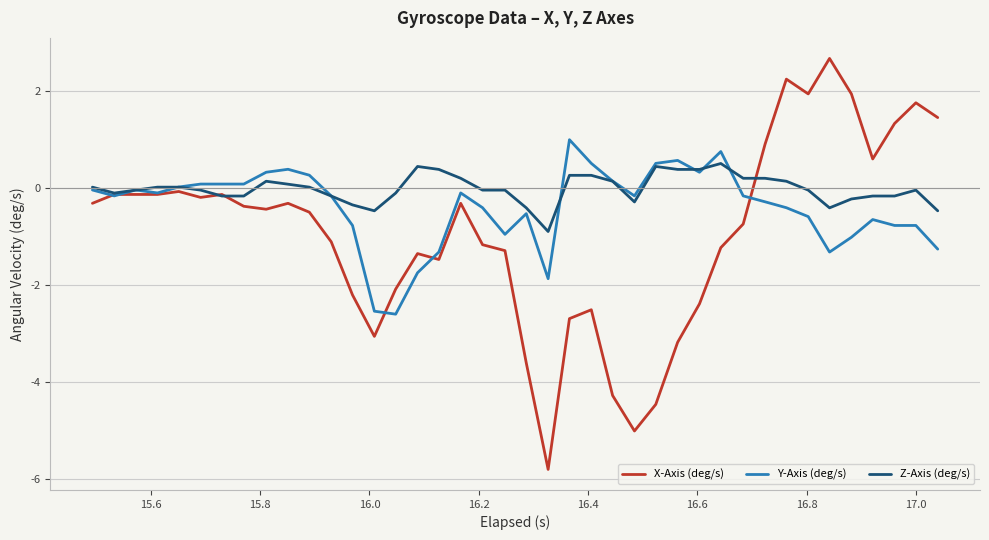

What is the maximum value shown in the chart?

2.7